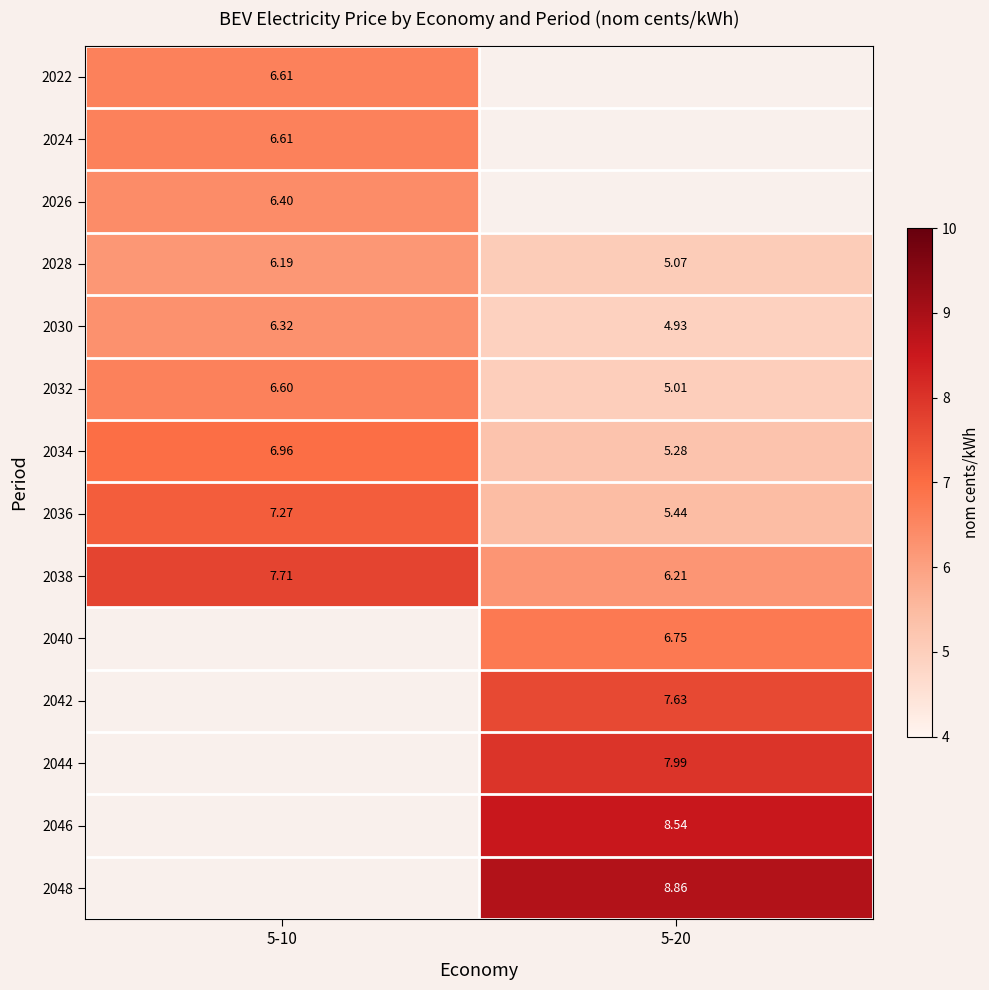

What is the greatest value displayed?

8.9